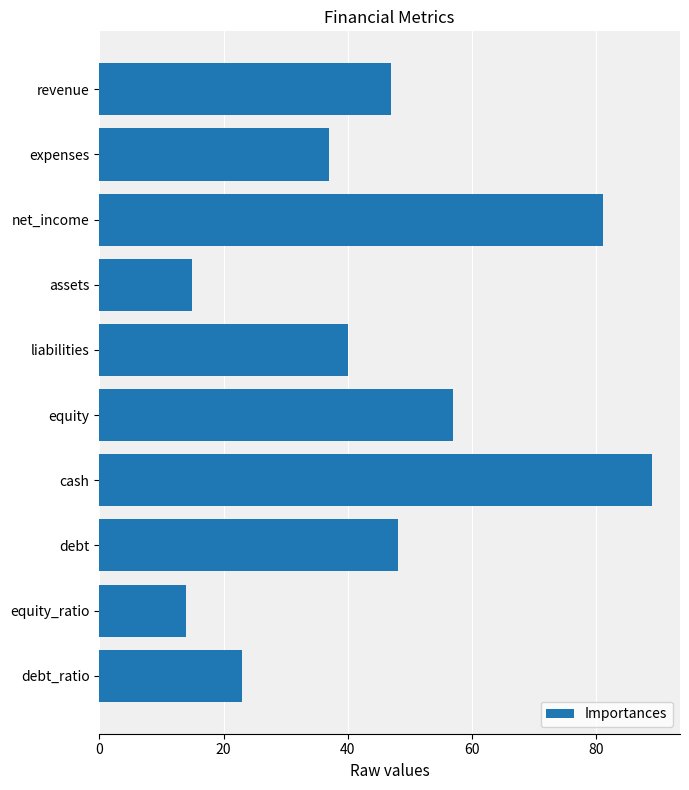

Between expenses and net_income, which is larger?

net_income